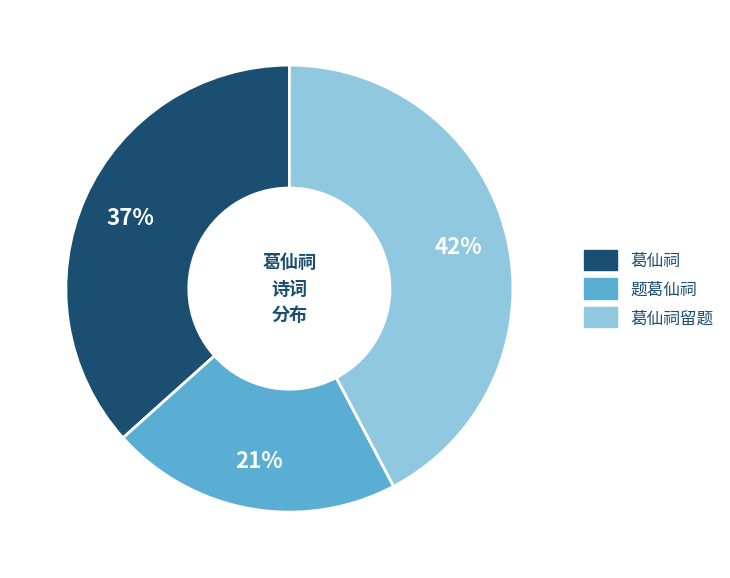

To the nearest percent, what is the difference between the largest and smallest slice percentages?

21%